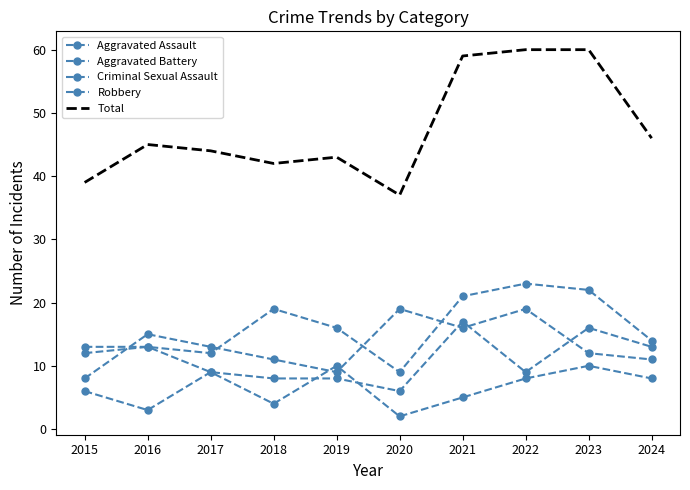

Reading left to right, list all the values displayed in this chart.

Aggravated Assault: 12	13	12	19	16	9	21	23	22	14
Aggravated Battery: 13	13	9	8	8	6	17	9	16	13
Criminal Sexual Assault: 6	3	9	4	10	2	5	8	10	8
Robbery: 8	15	13	11	9	19	16	19	12	11
Total: 39	45	44	42	43	37	59	60	60	46